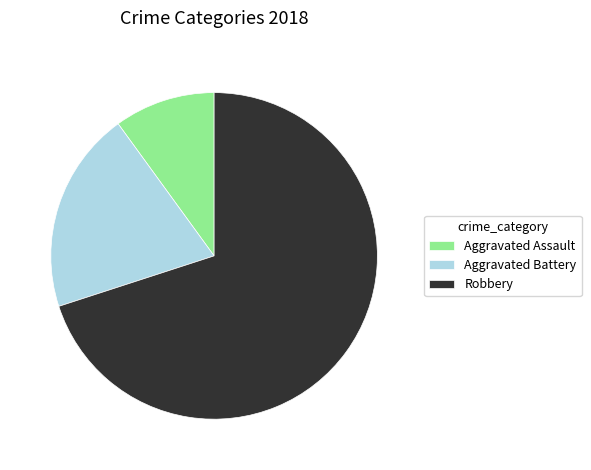

True or false: Robbery accounts for 70% of the total.

True